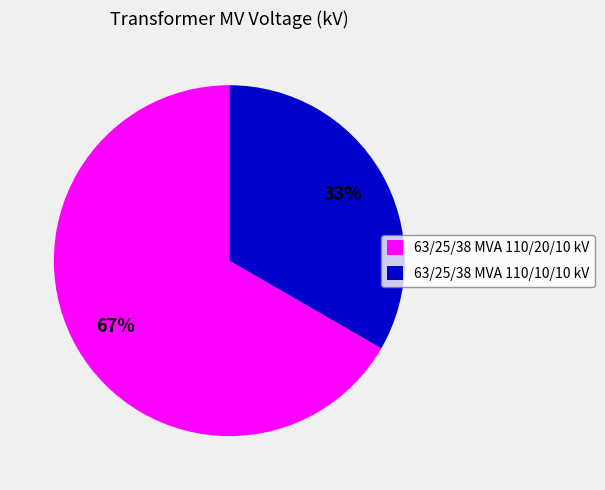

How many slices are in this pie chart?

2